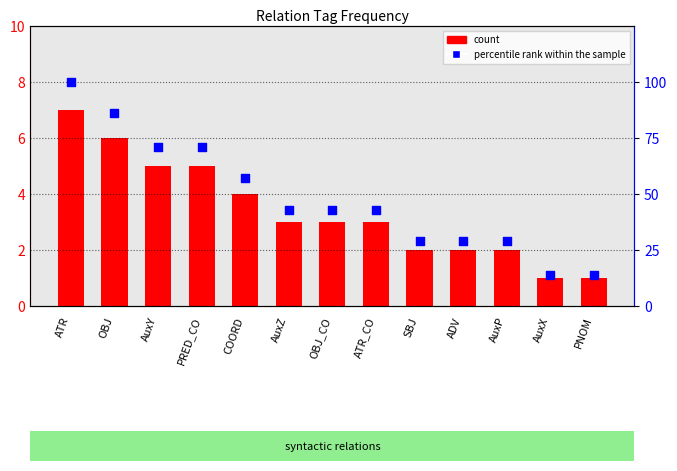

At how many categories does at least one series exceed 91?

1